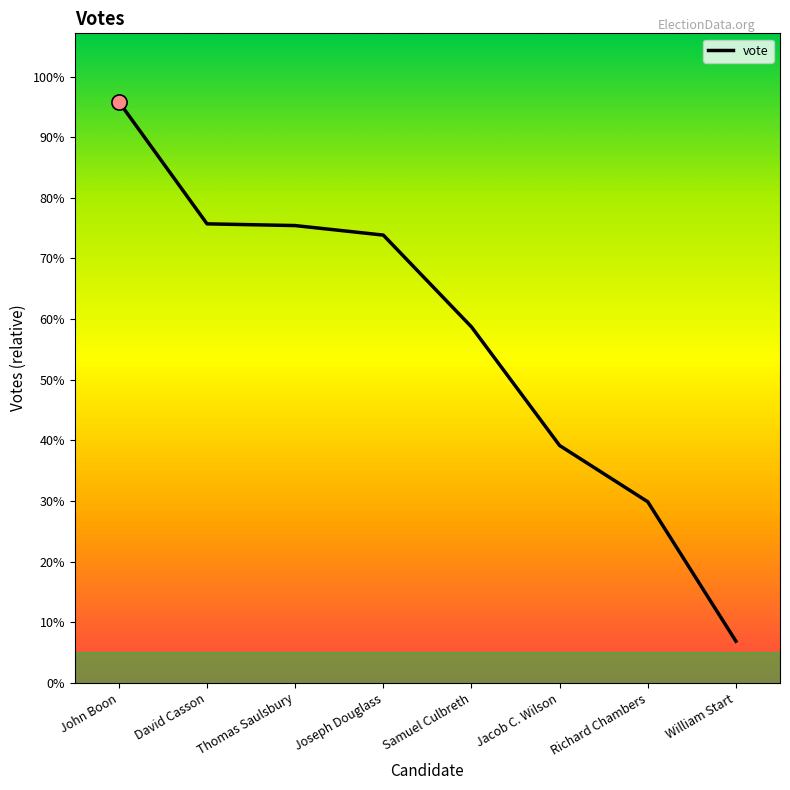

Which has a higher value, William Start or Thomas Saulsbury?

Thomas Saulsbury